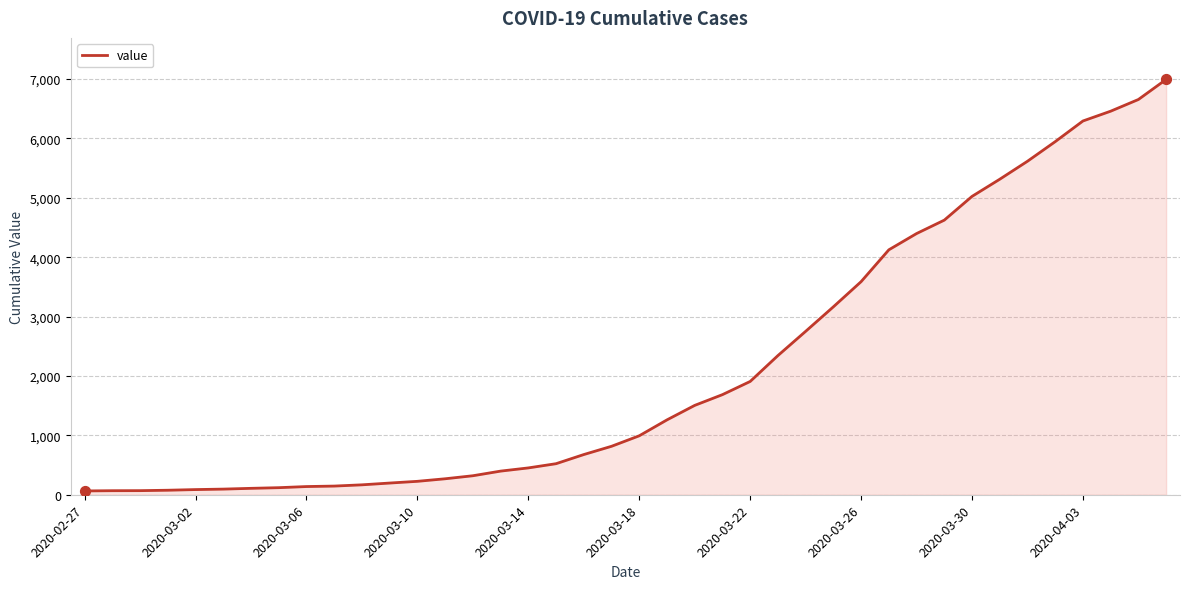

What is the difference between the maximum and minimum values?

6931